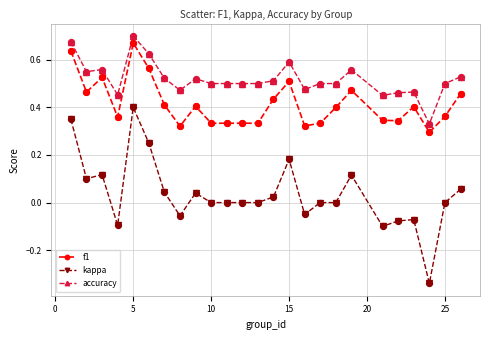

Which series has the widest spread of values?

kappa